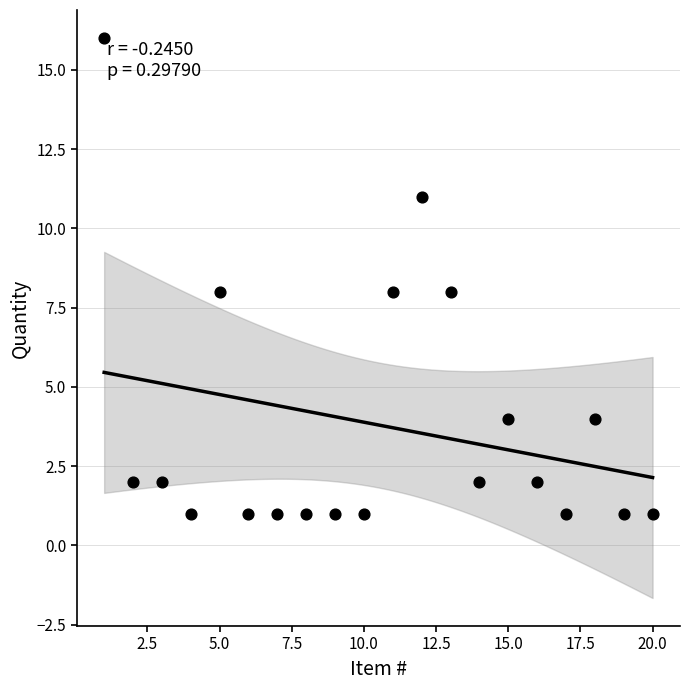

What is the range of X values (max minus min)?

19